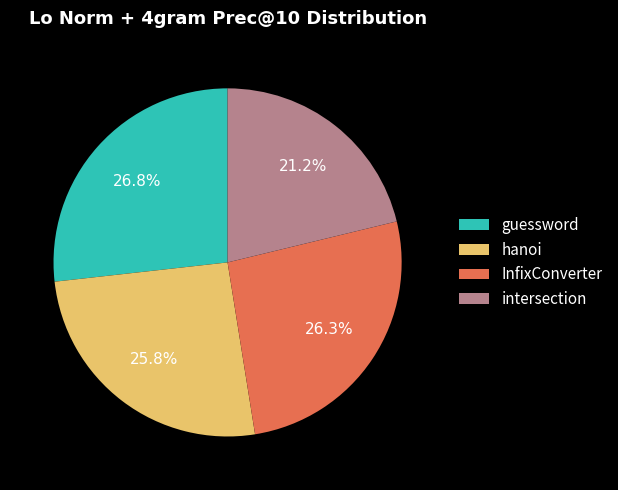

To the nearest percent, what is the difference between the largest and smallest slice percentages?

6%